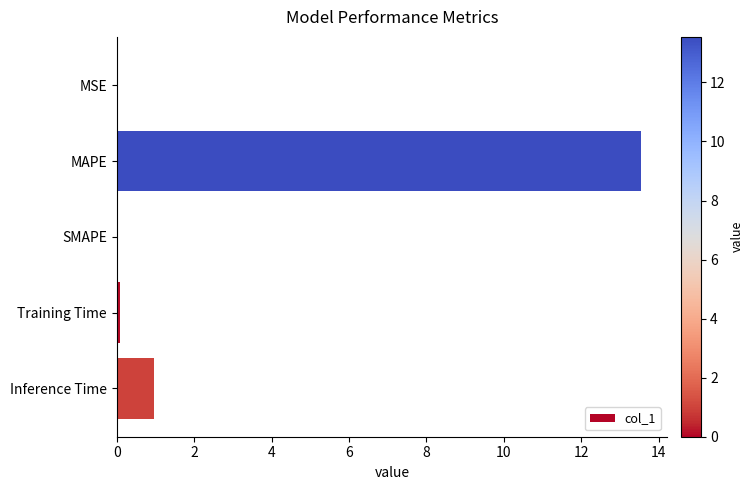

What is the average value?

2.9